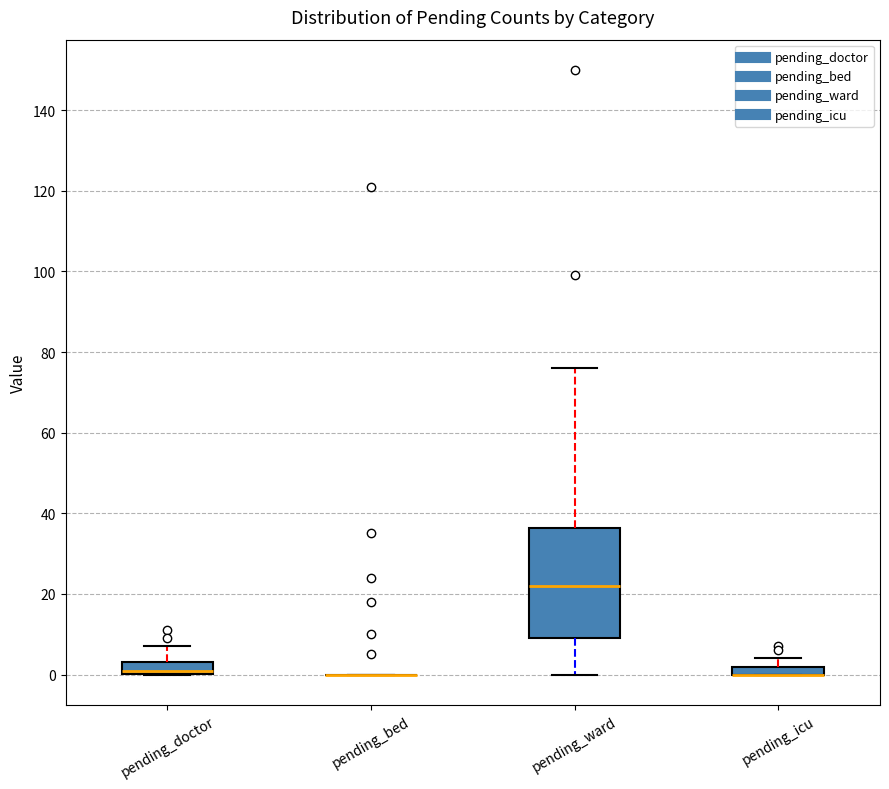

Where is the upper edge of the box for pending_icu on the y-axis? The values are not printed on the chart, so give them approximately, as read against the axis.

2